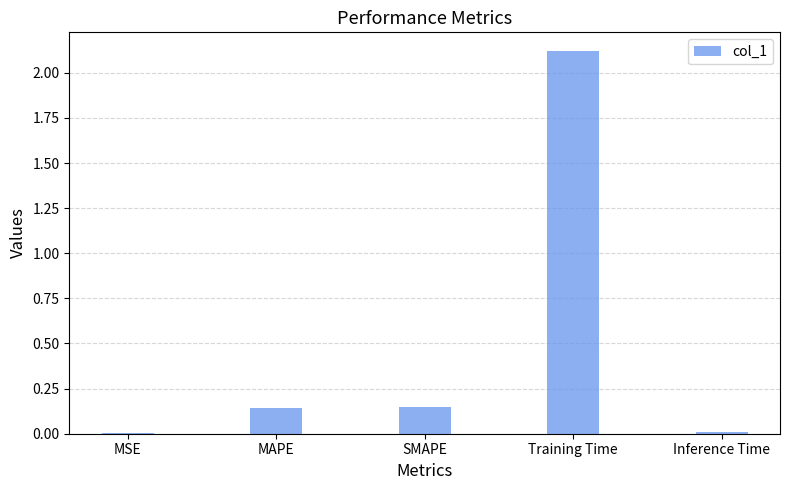

What is the change in value from MSE to MAPE?

+0.1